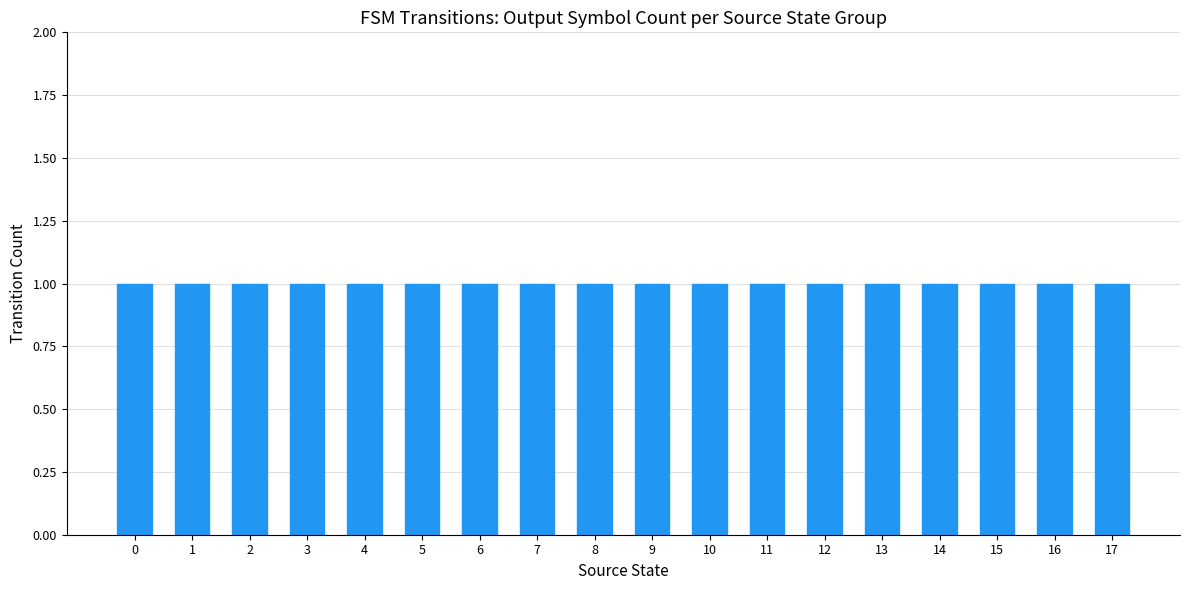

What is the value of the 16th bar from the left?

1